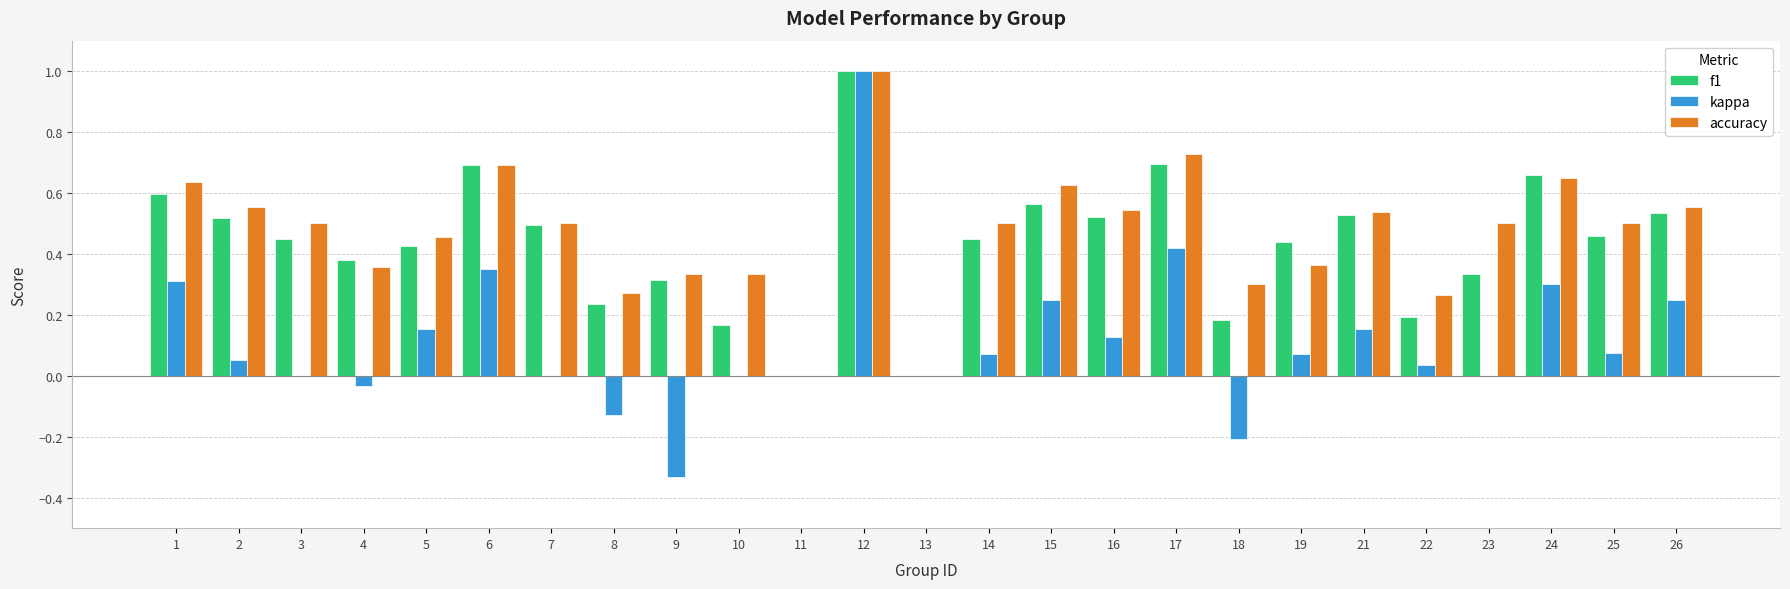

What is the total value across all series at 23?

0.8